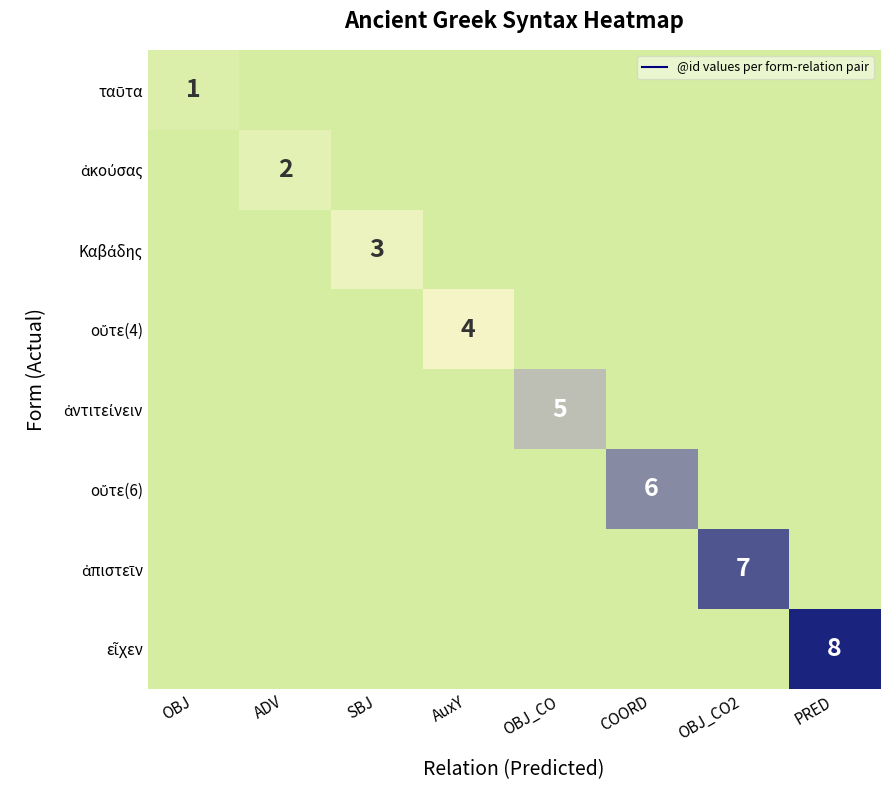

How many Καβάδης values are between 0 and 1?

7